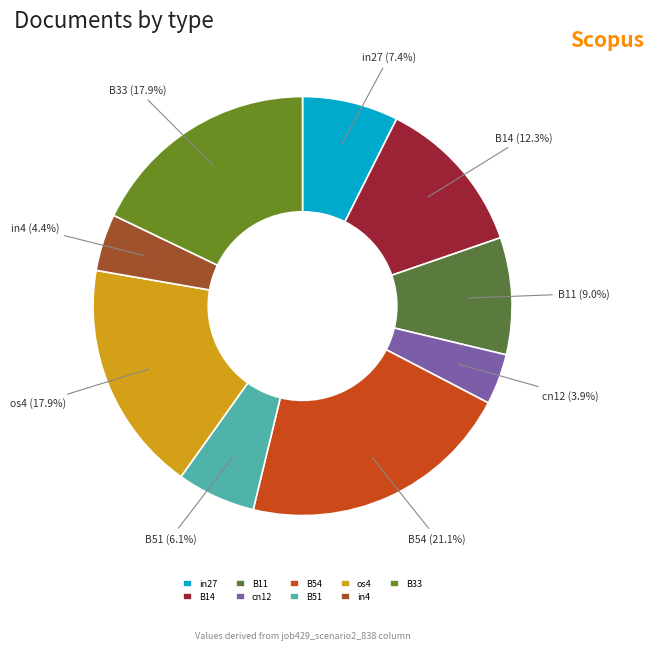

Does os4 account for over 50% of the chart?

No